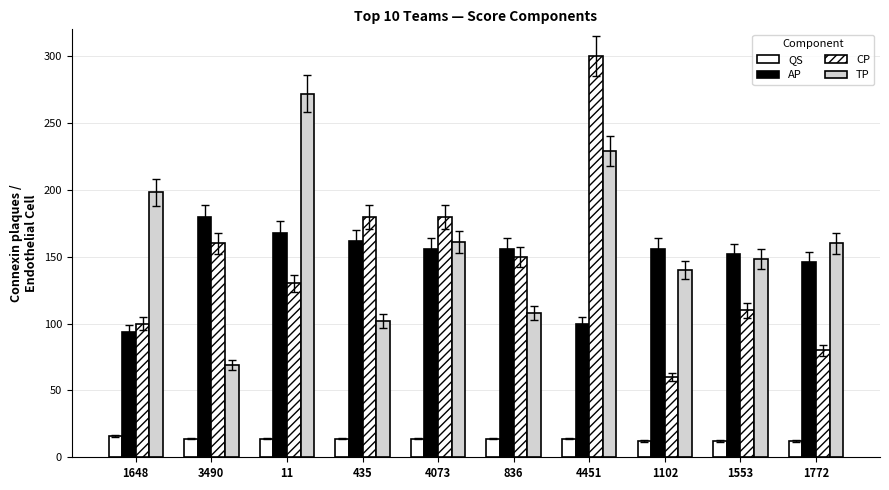

What is the label of the 4th bar from the left?

435